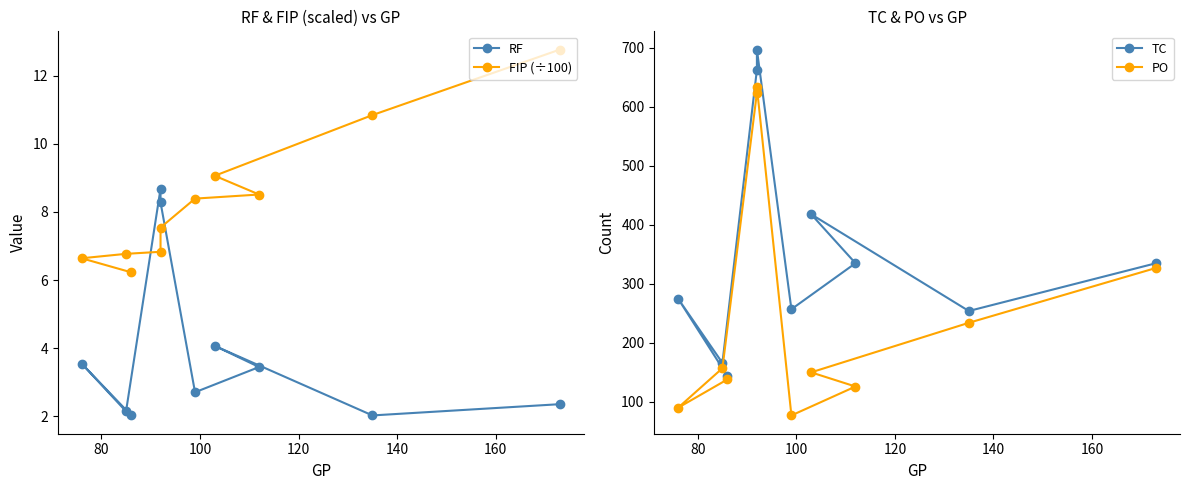

Does the chart have visible grid lines?

No